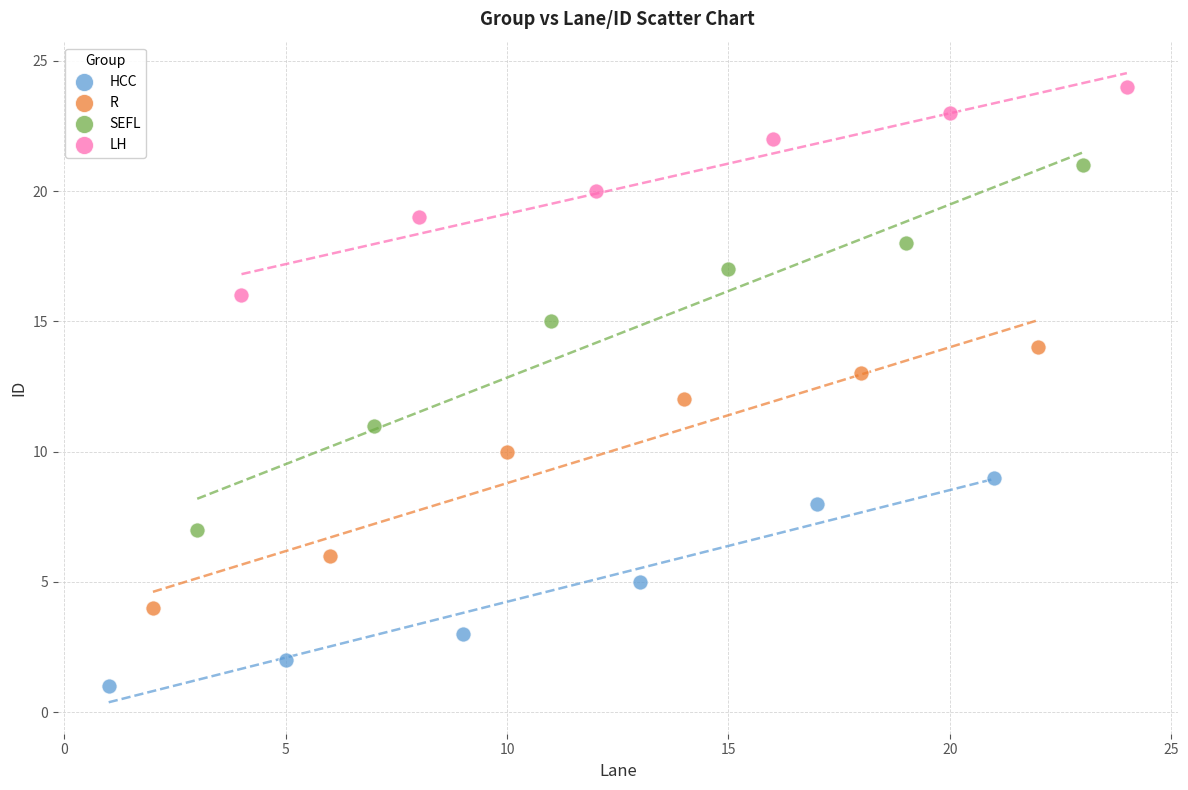

Which series reaches the minimum Y coordinate?

HCC